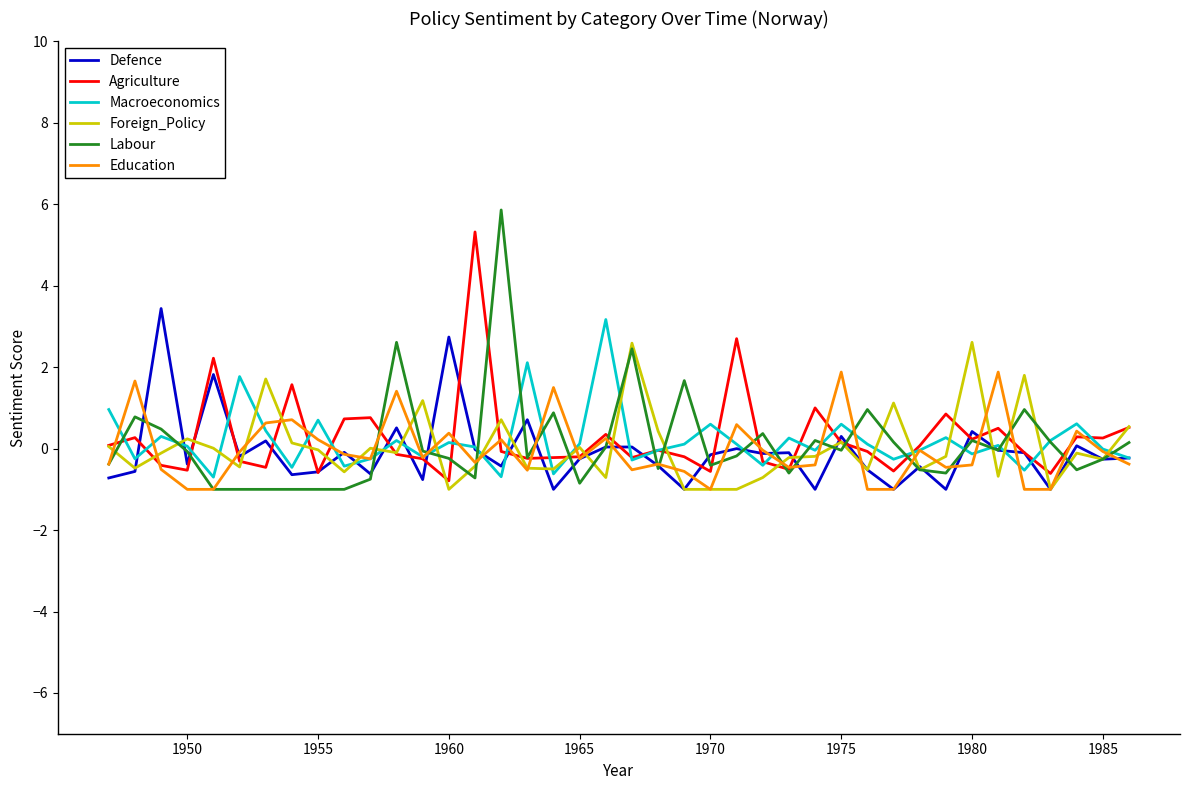

Which series has the largest range (max minus min)?

Labour